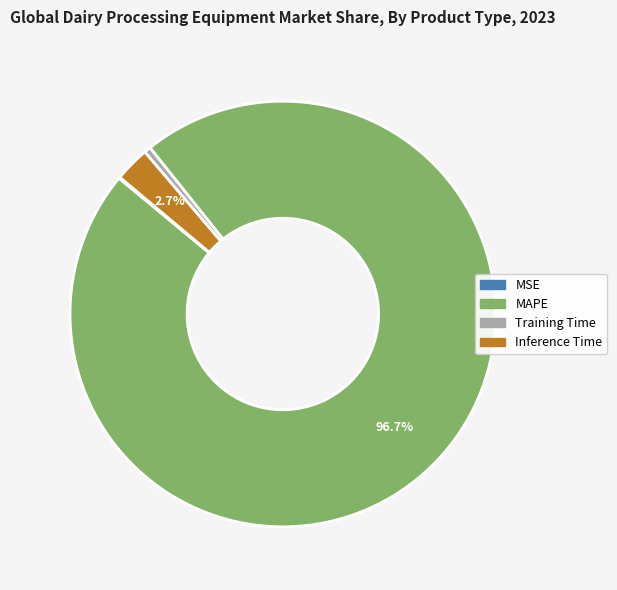

Is it true that Training Time is 8% of the pie?

False